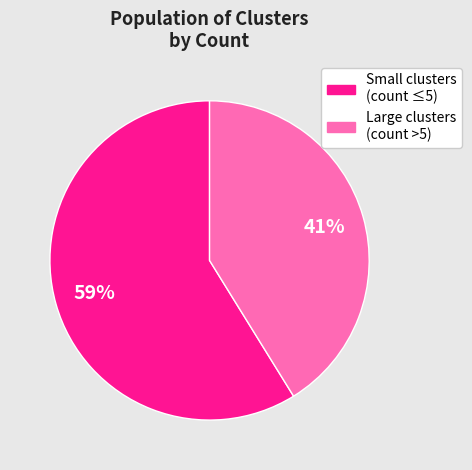

To the nearest percent, what is the average slice percentage?

50%